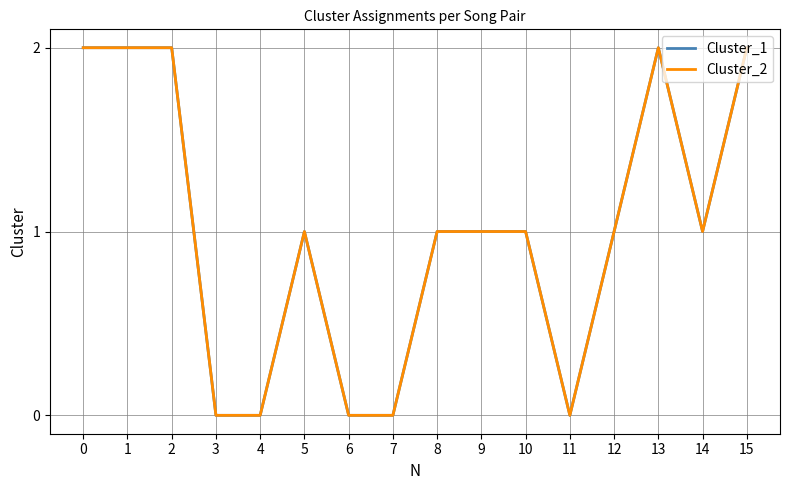

The value of Cluster_2 at 6 is 0. True or false?

True